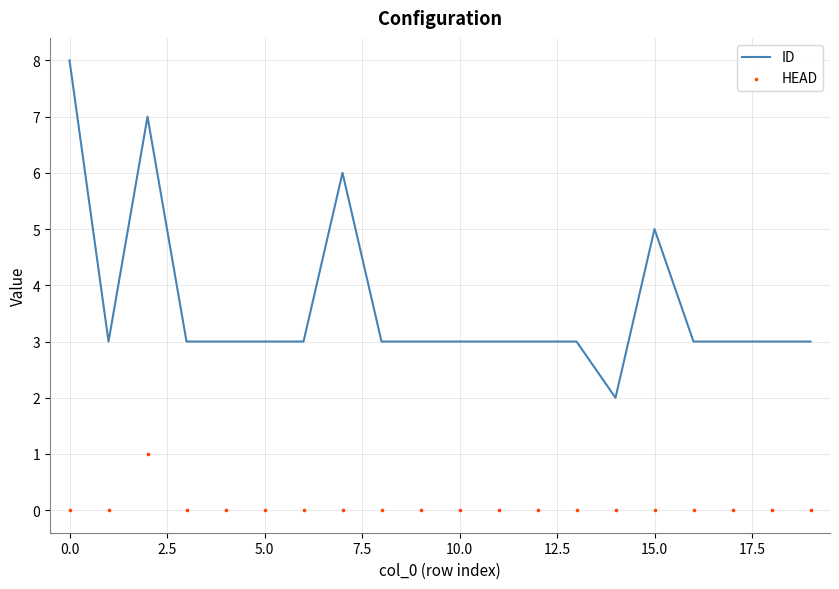

The ID series shows 3 at 5.0. True or false?

True